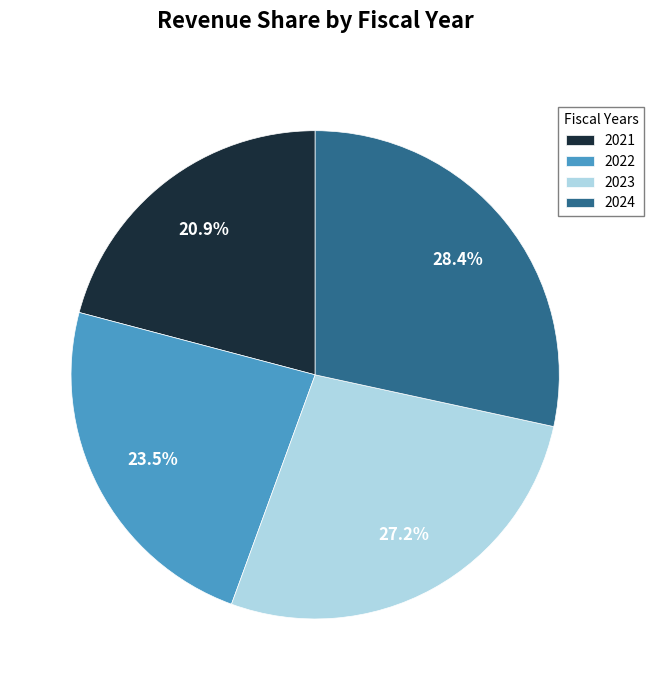

To the nearest percent, what percentage of the pie is 2023?

27%